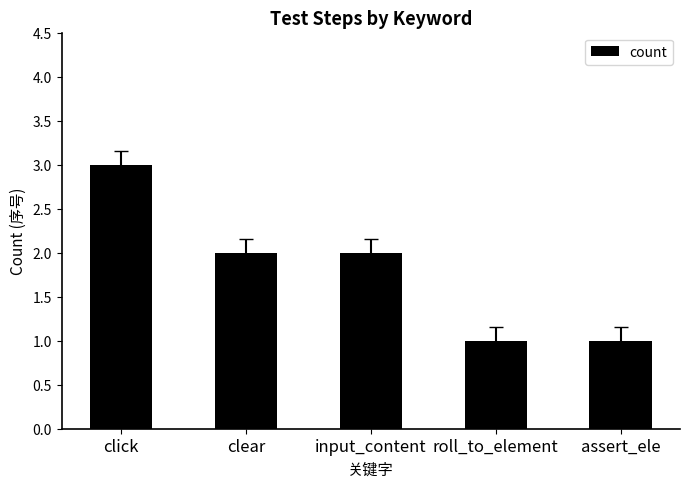

Count the number of categories in the chart.

5